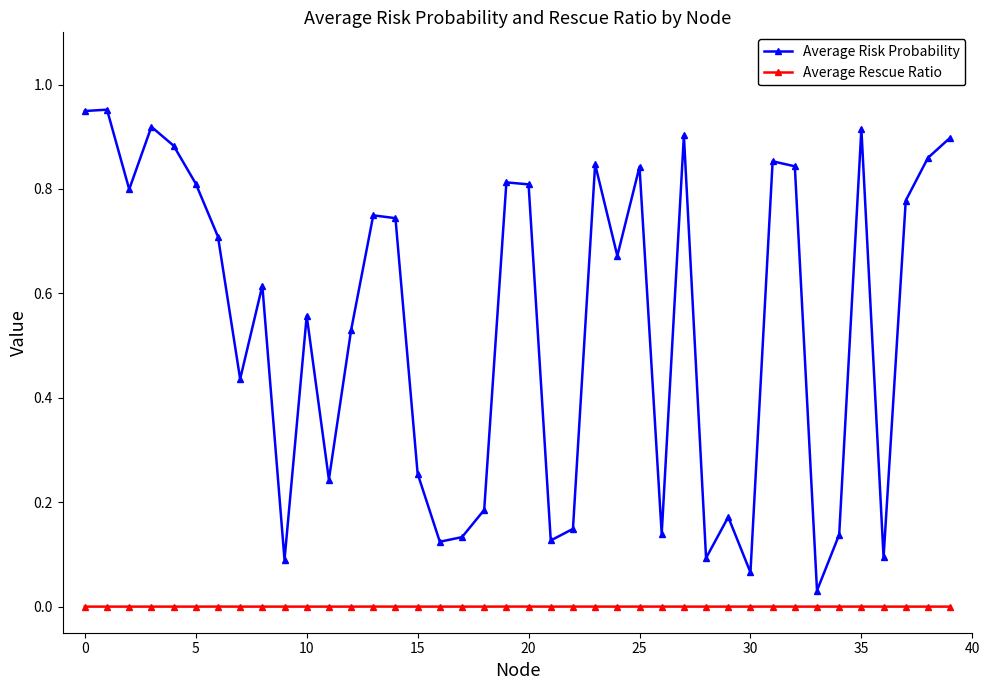

True or false: Average Rescue Ratio and Average Risk Probability cross at least once.

False